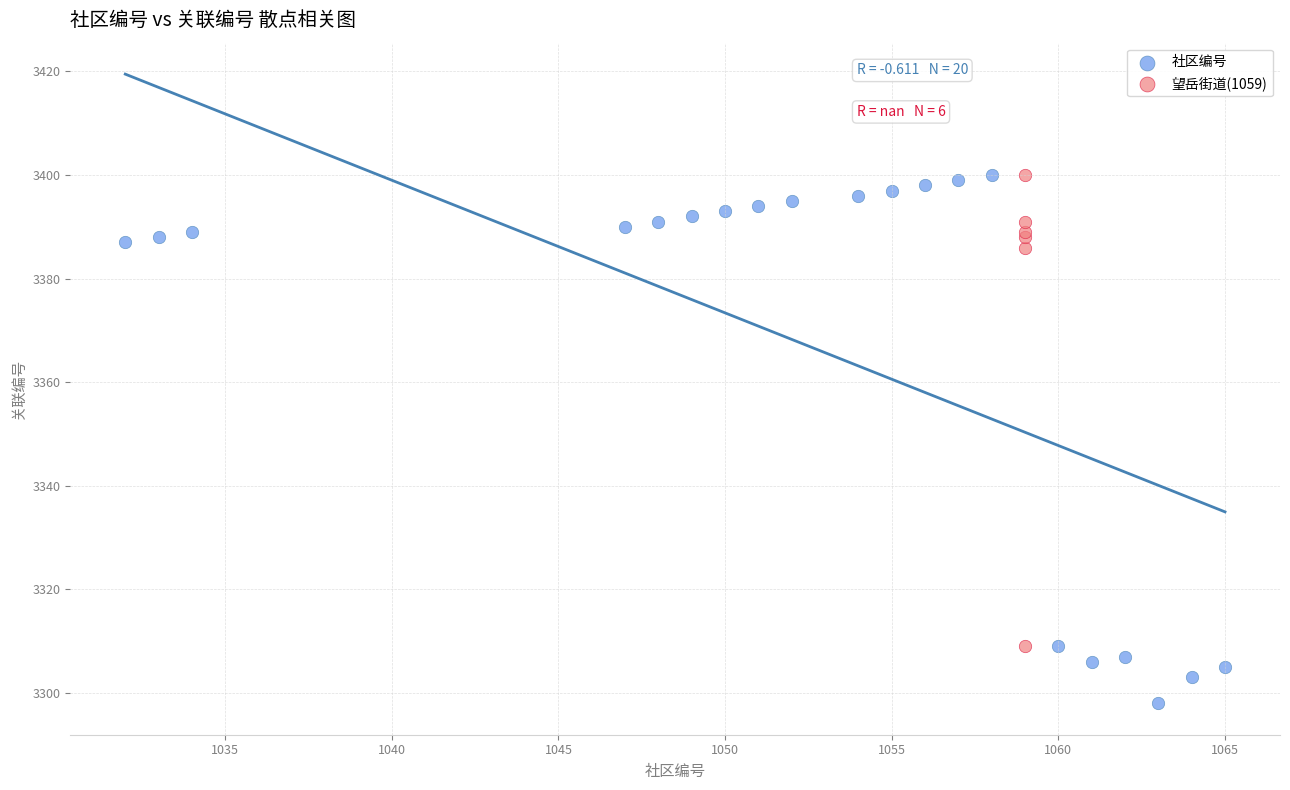

Which series has the largest Y range (max minus min)?

社区编号